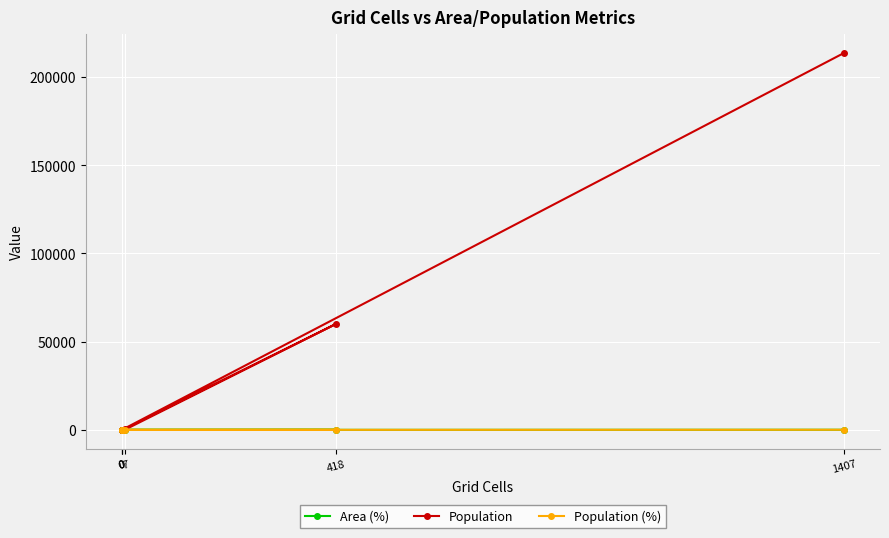

Does the chart display data point markers on the line(s)?

Yes